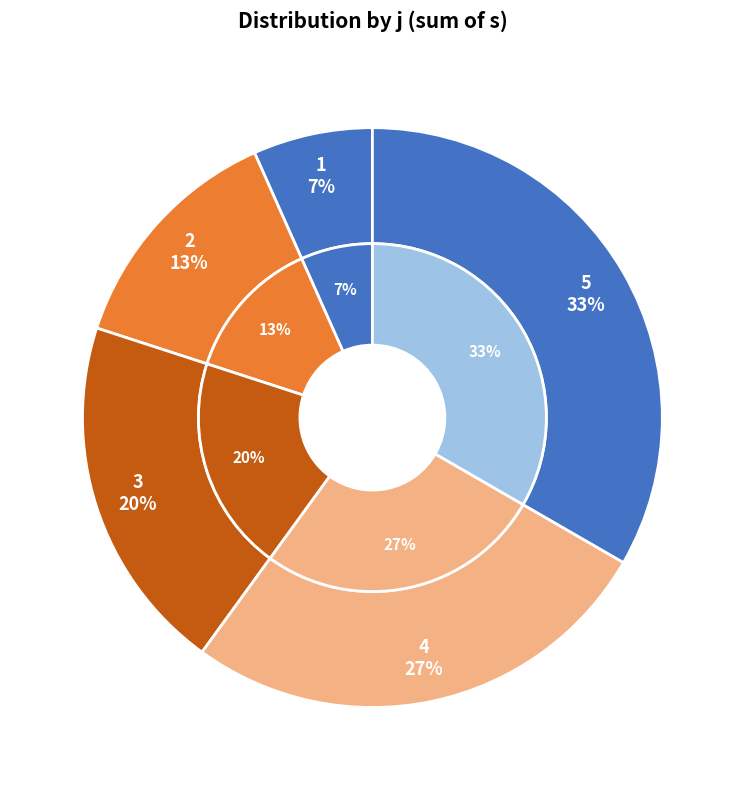

How many segments does this pie chart have?

5